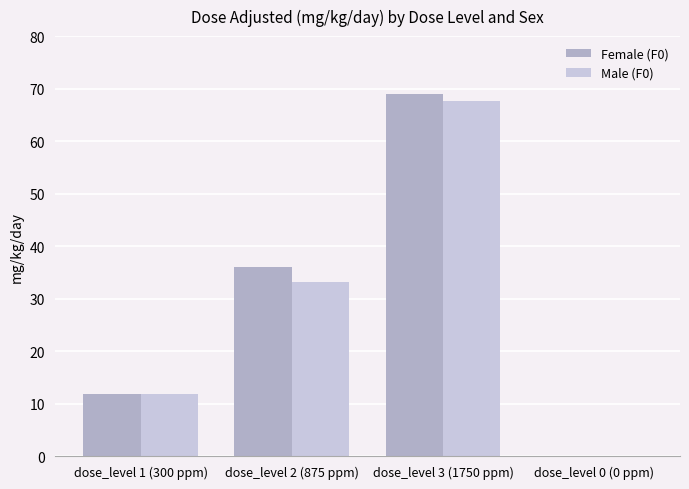

What is the sum of the Male (F0) values at dose_level 3 (1750 ppm) and dose_level 1 (300 ppm)?

79.6